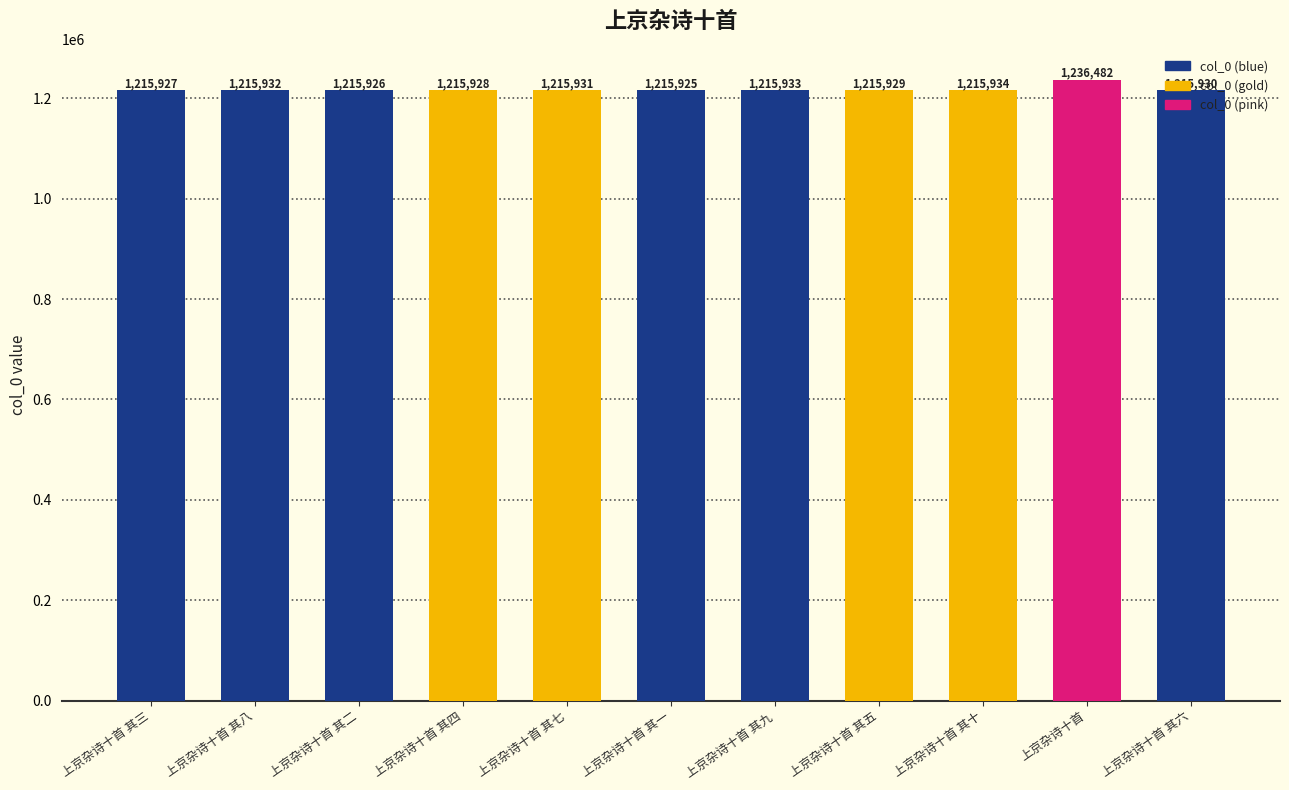

How many data points are less than 1215930?

5